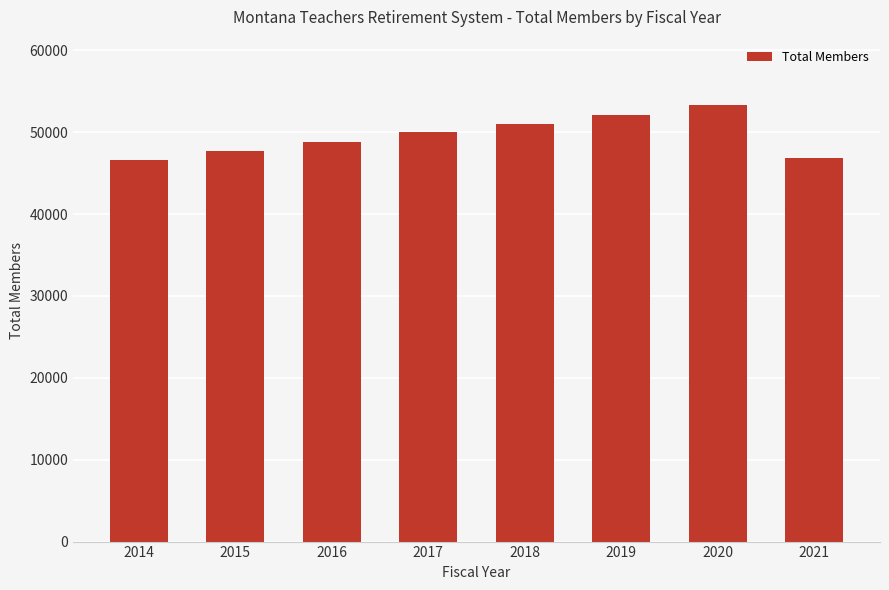

Which has a higher value, 2018 or 2014?

2018